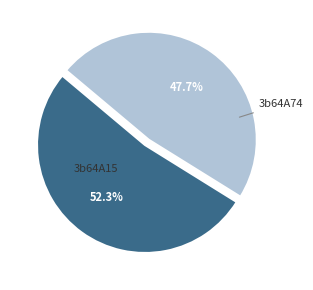

What is the total percentage of 3b64A15 and 3b64A74?

100.0%